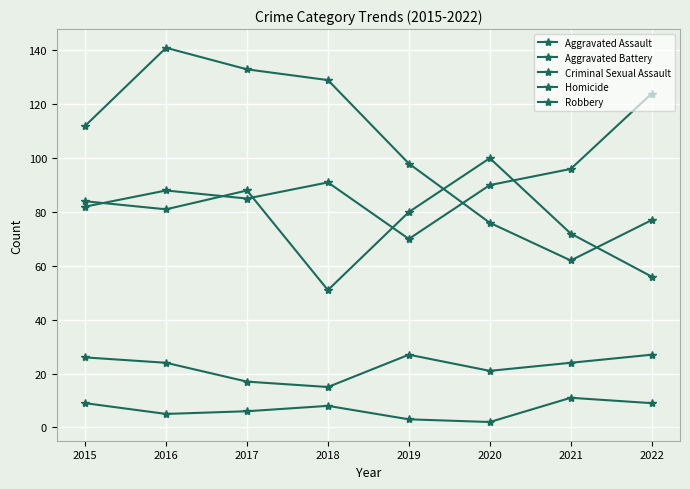

True or false: Aggravated Assault and Criminal Sexual Assault cross at least once.

False